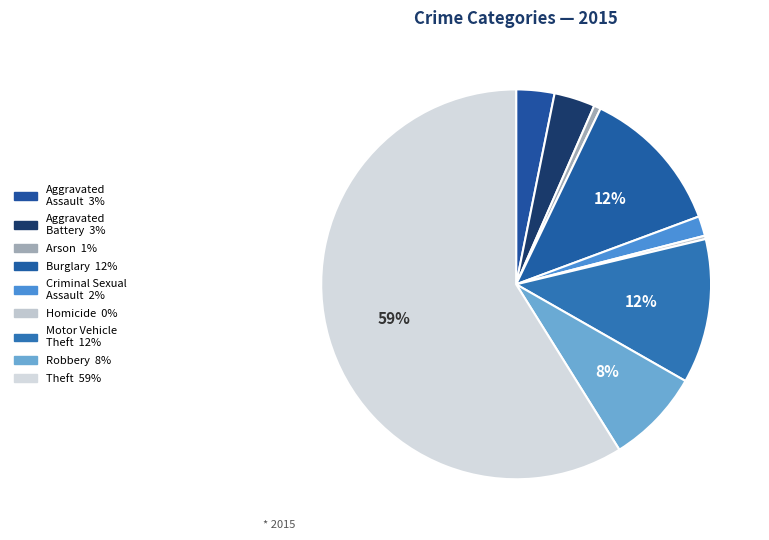

How many slices are in this pie chart?

9